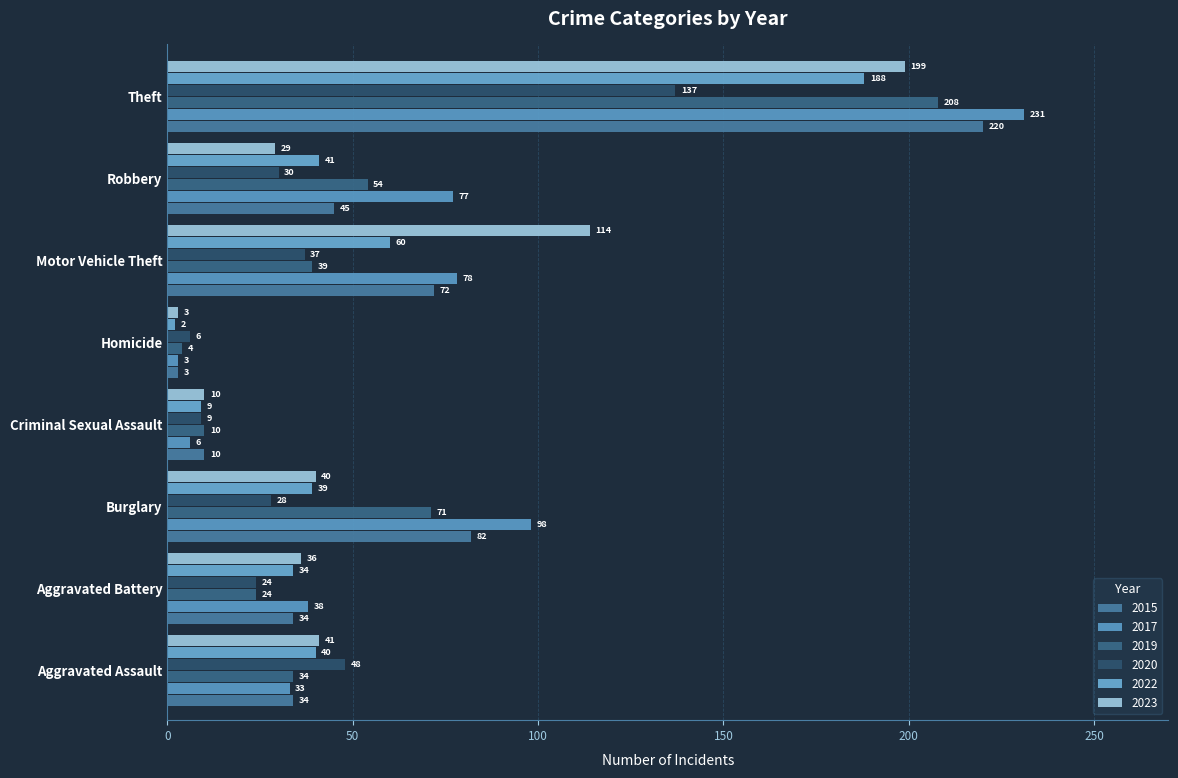

Which series changed the most between Aggravated Battery and Criminal Sexual Assault?

2017